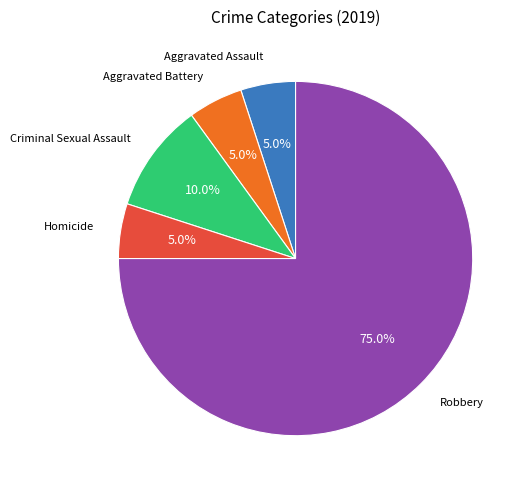

Is there any slice that represents more than half of the pie?

Yes